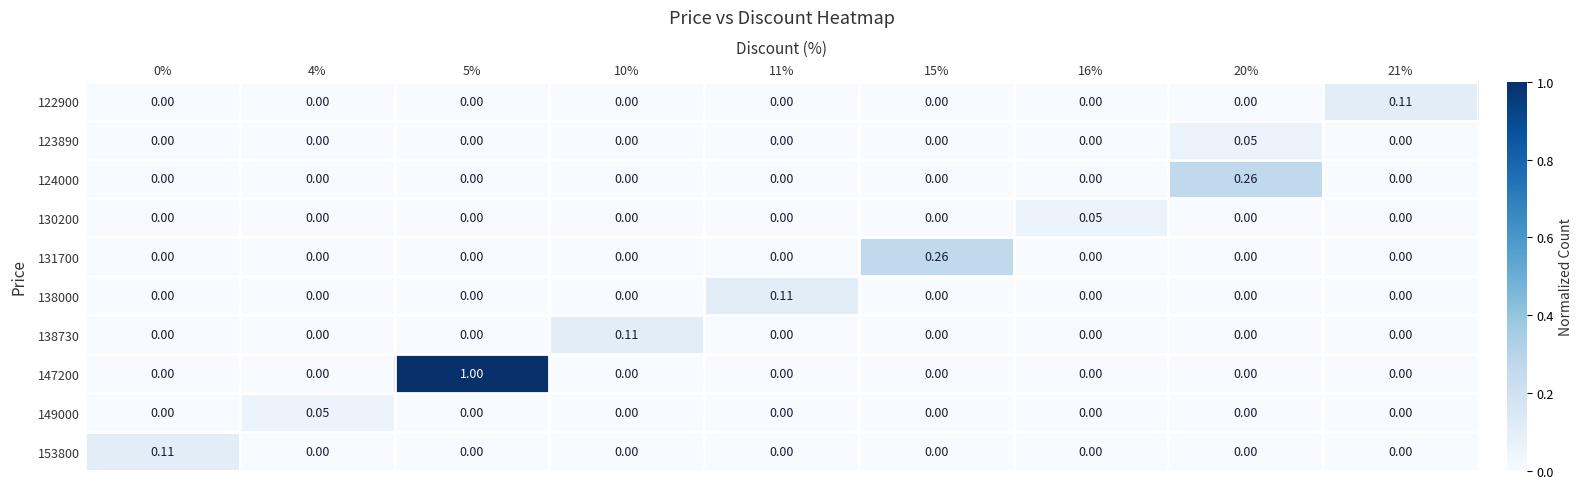

At 5%, list the series in order from smallest to largest.

122900, 123890, 124000, 130200, 131700, 138000, 138730, 149000, 153800, 147200